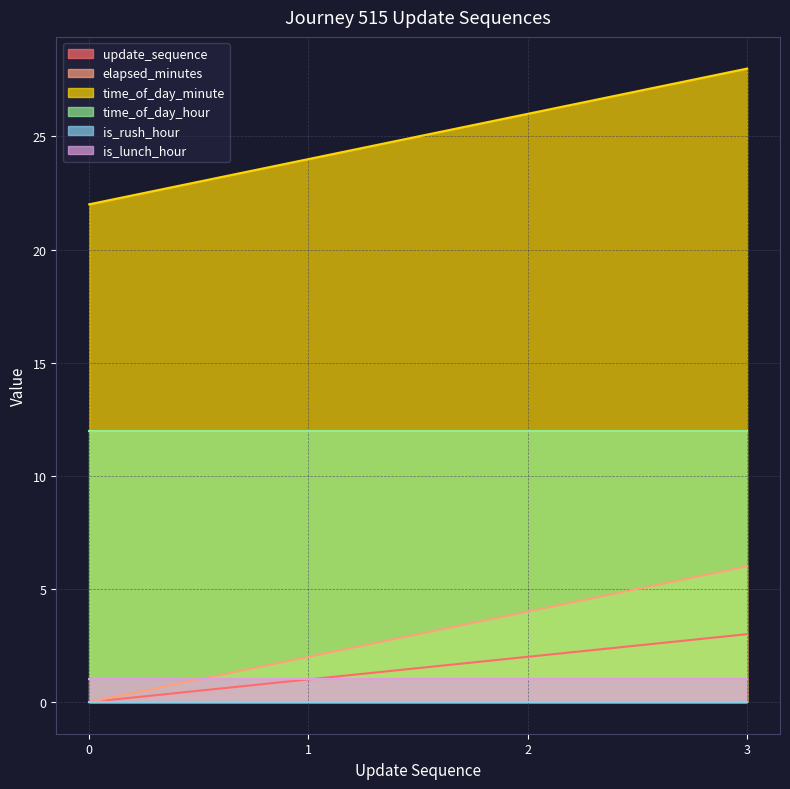

How many data points in time_of_day_minute are above 26?

1